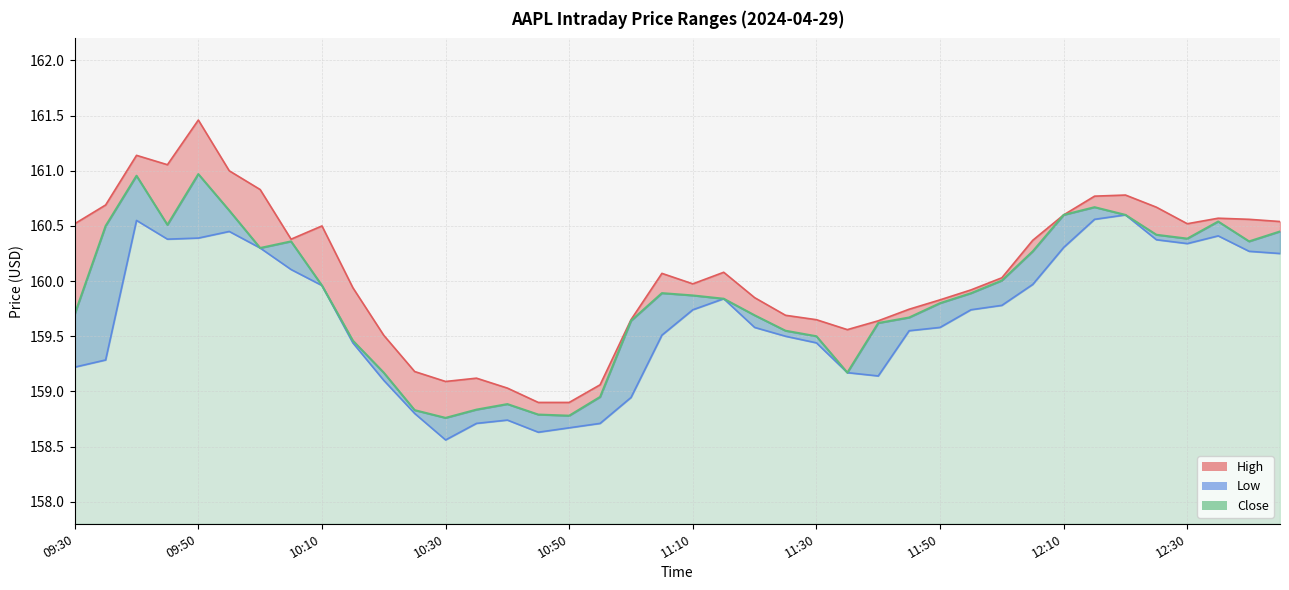

What is the difference between the maximum and minimum values in the Close series?

2.2